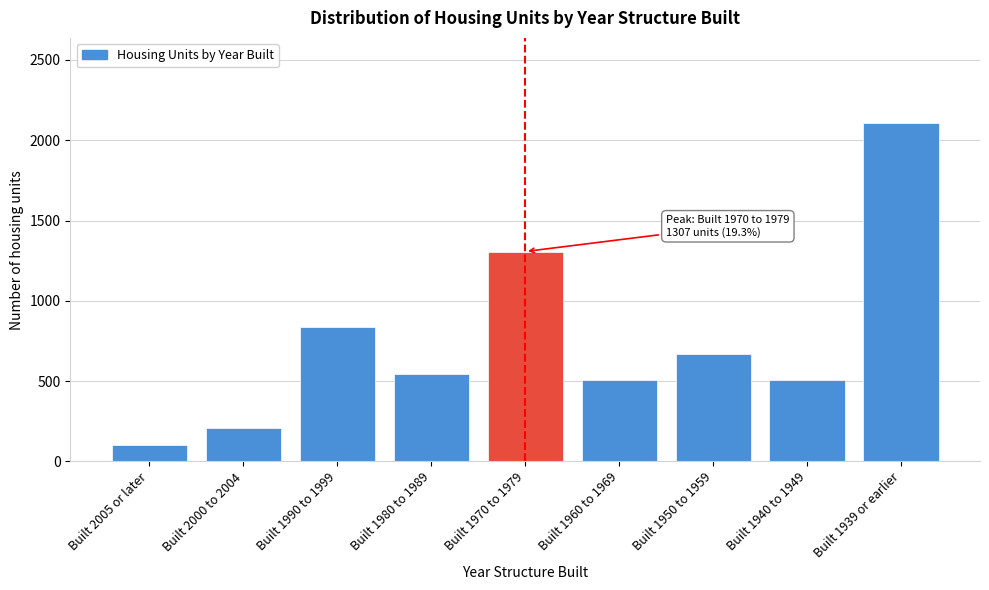

The value at Built 2000 to 2004 is 209. True or false?

True